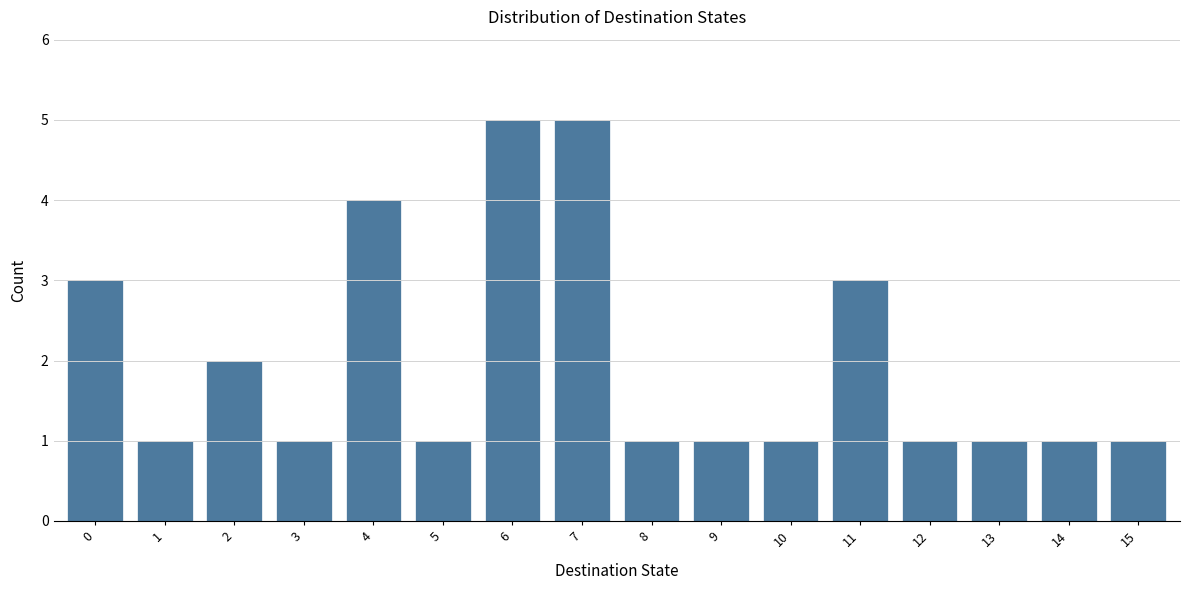

Reading left to right, extract all data points from this chart.

3	1	2	1	4	1	5	5	1	1	1	3	1	1	1	1